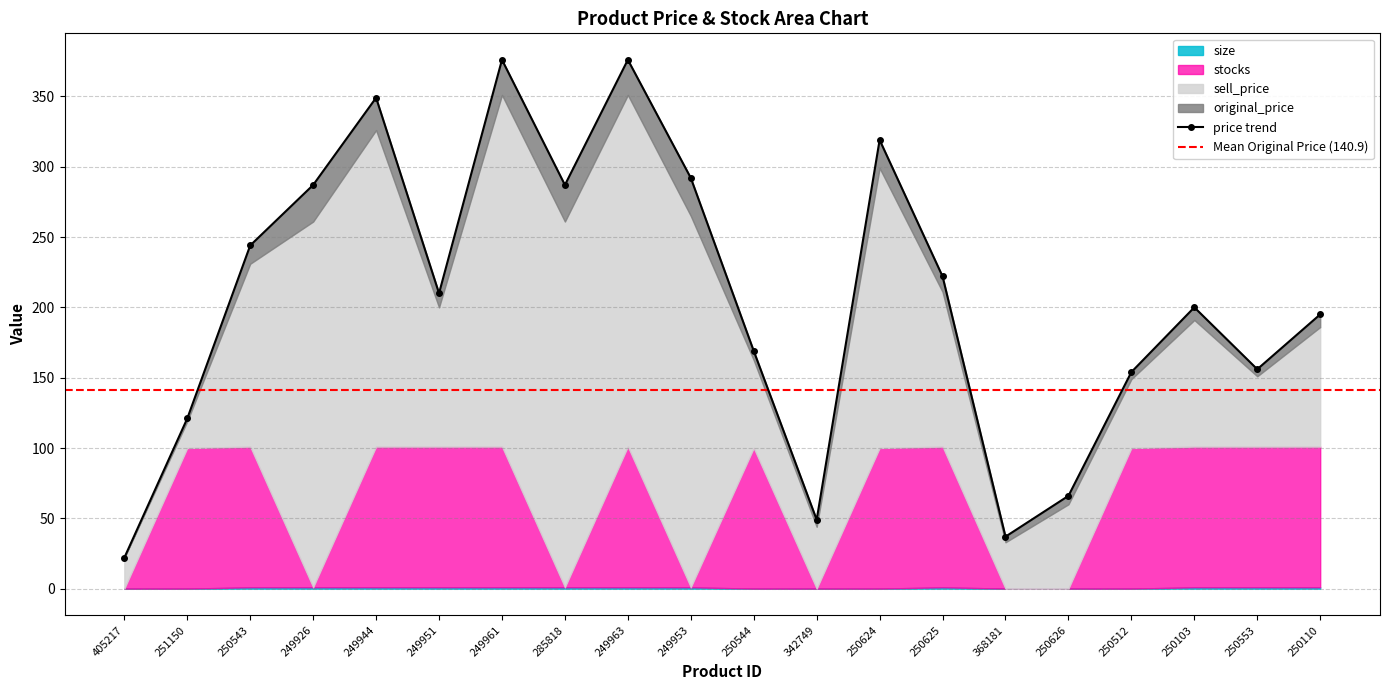

How many times do stocks and size cross each other?

6